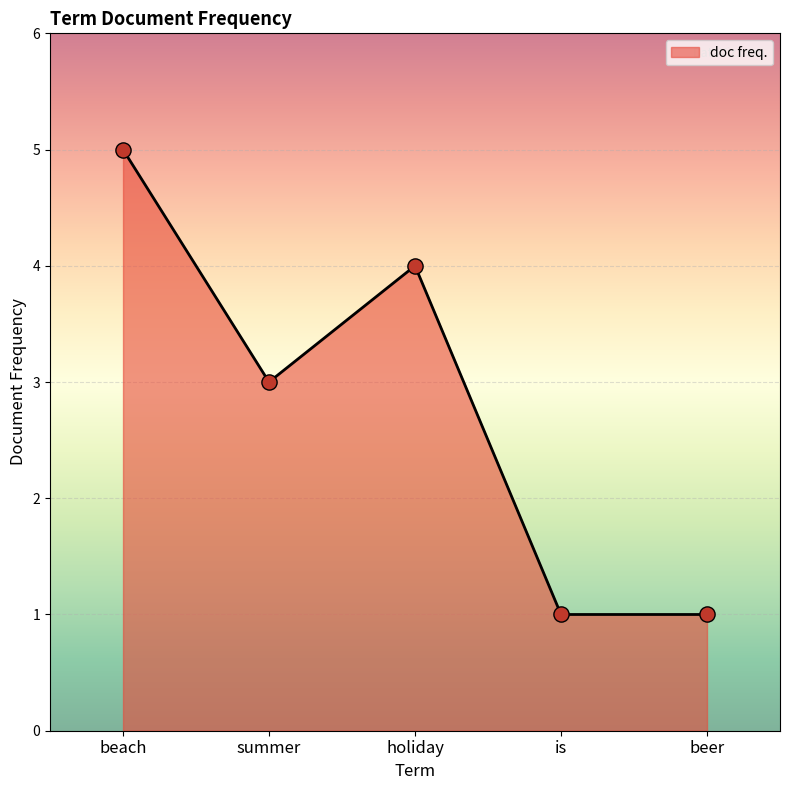

Between beach and beer, which is larger?

beach